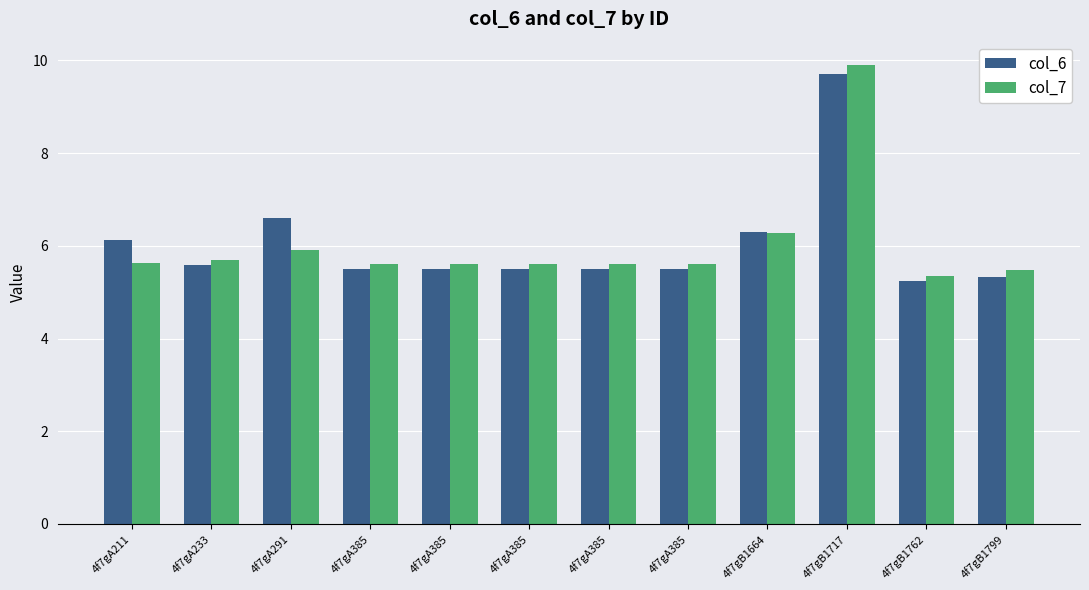

Are the bars grouped side by side (vs. stacked)?

Yes